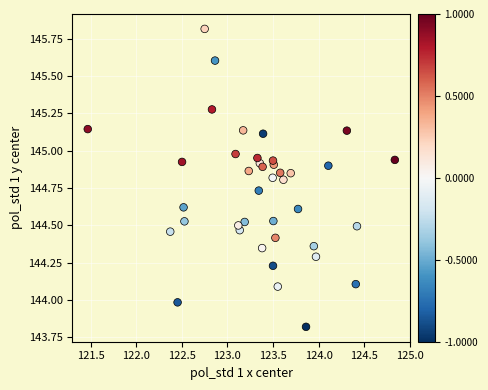

What is the range of Y values (max minus min)?

2.0